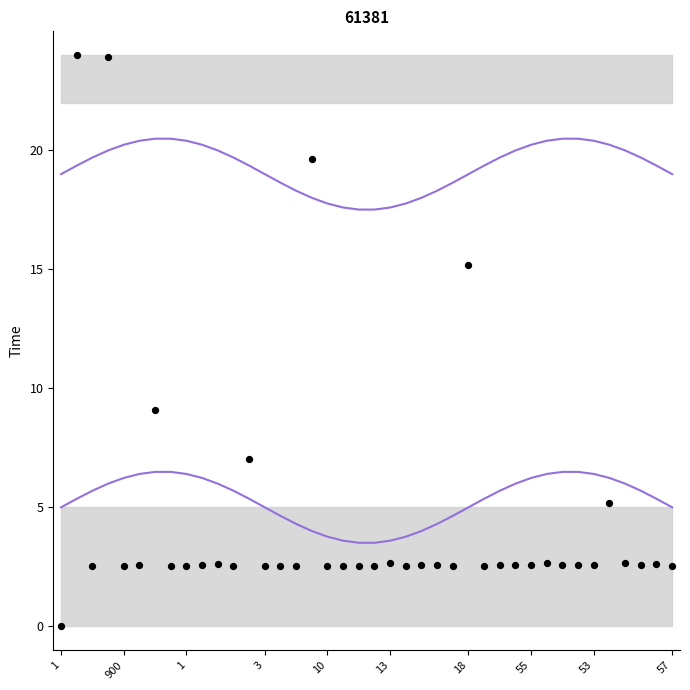

What Y value in the scatter plot is closest to 12?

9.1